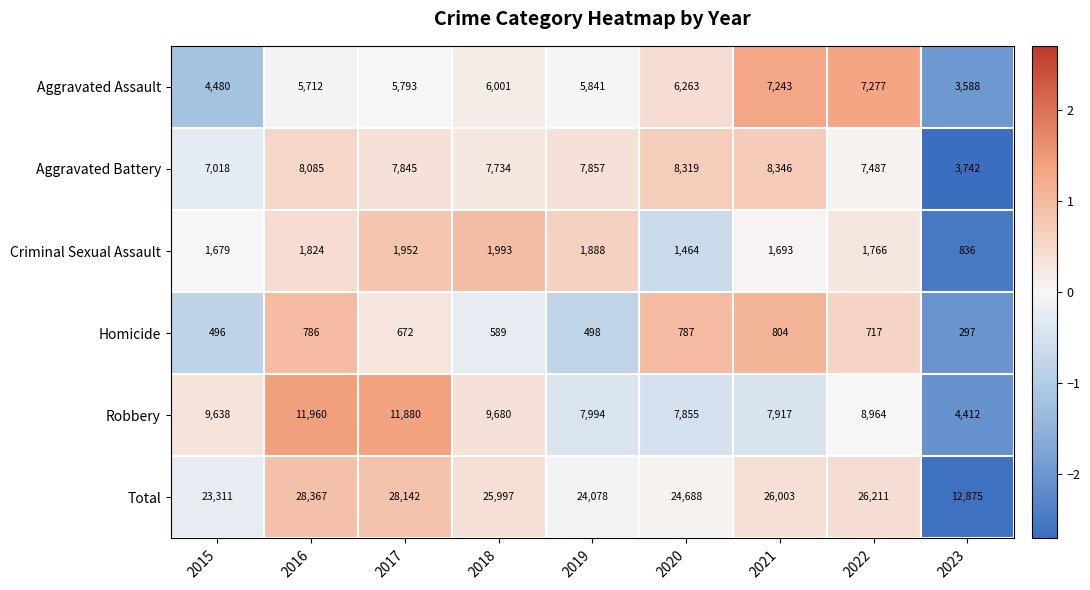

What is the greatest value displayed?

28367